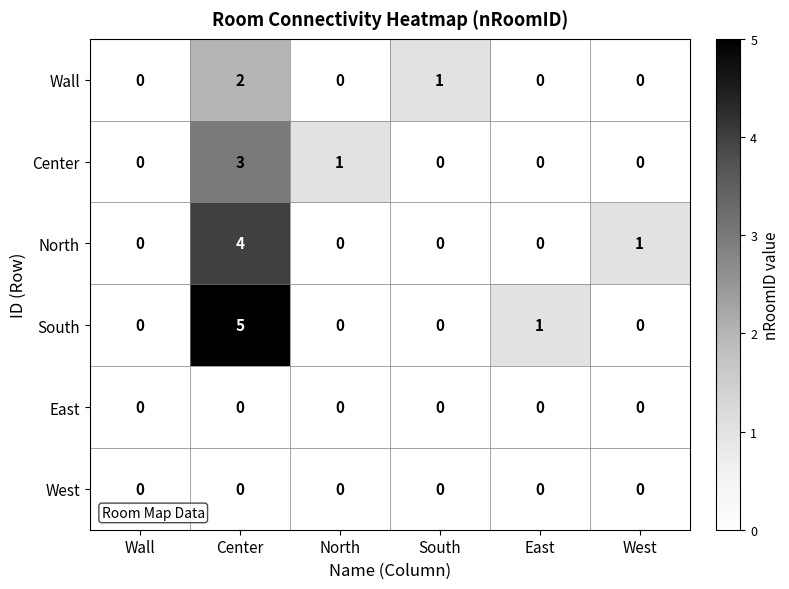

At which category does the chart reach its peak across all series?

Center